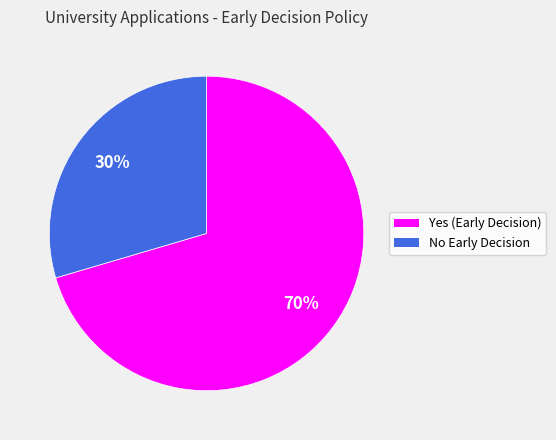

How many segments does this pie chart have?

2